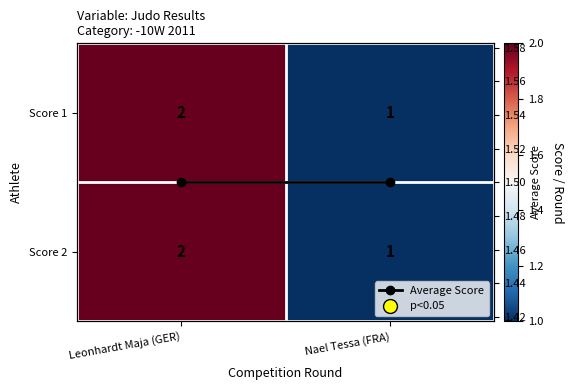

Between Nael Tessa (FRA) and Leonhardt Maja (GER), which is larger?

Leonhardt Maja (GER)